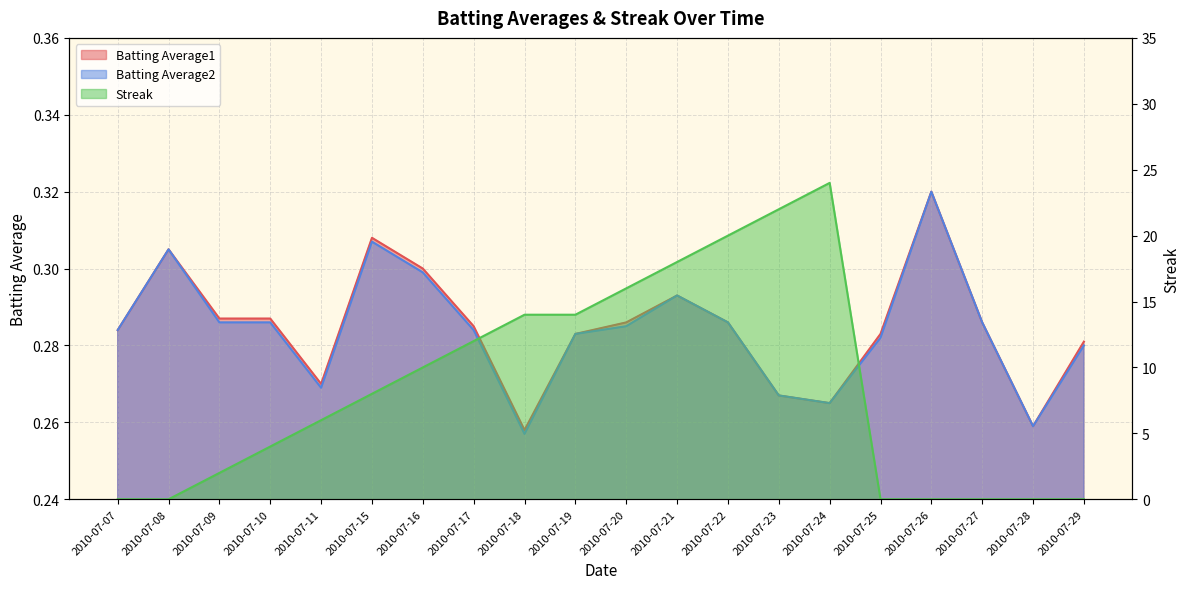

True or false: Batting Average2 and Batting Average1 cross at least once.

False